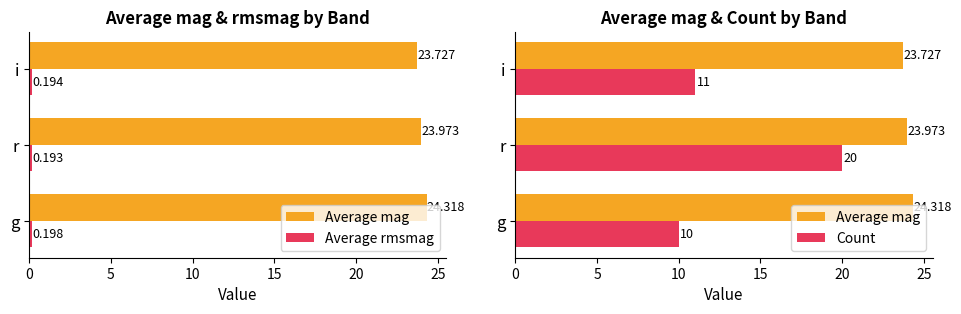

Which series has the largest range (max minus min)?

Count